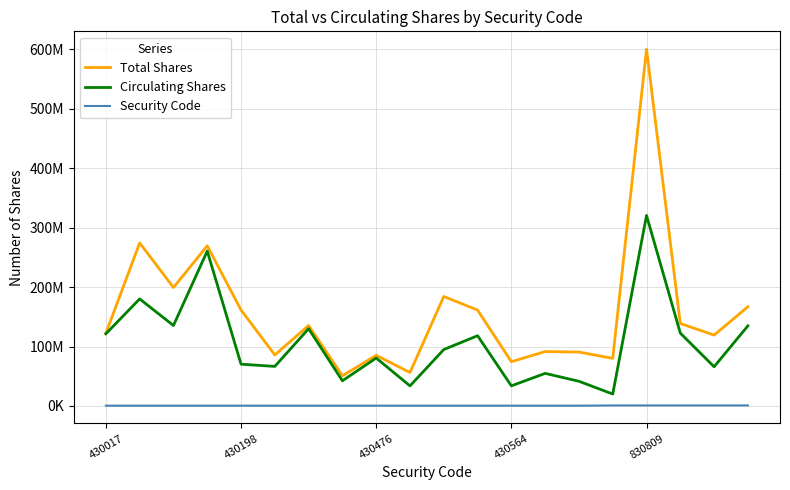

True or false: Security Code and Circulating Shares cross at least once.

False